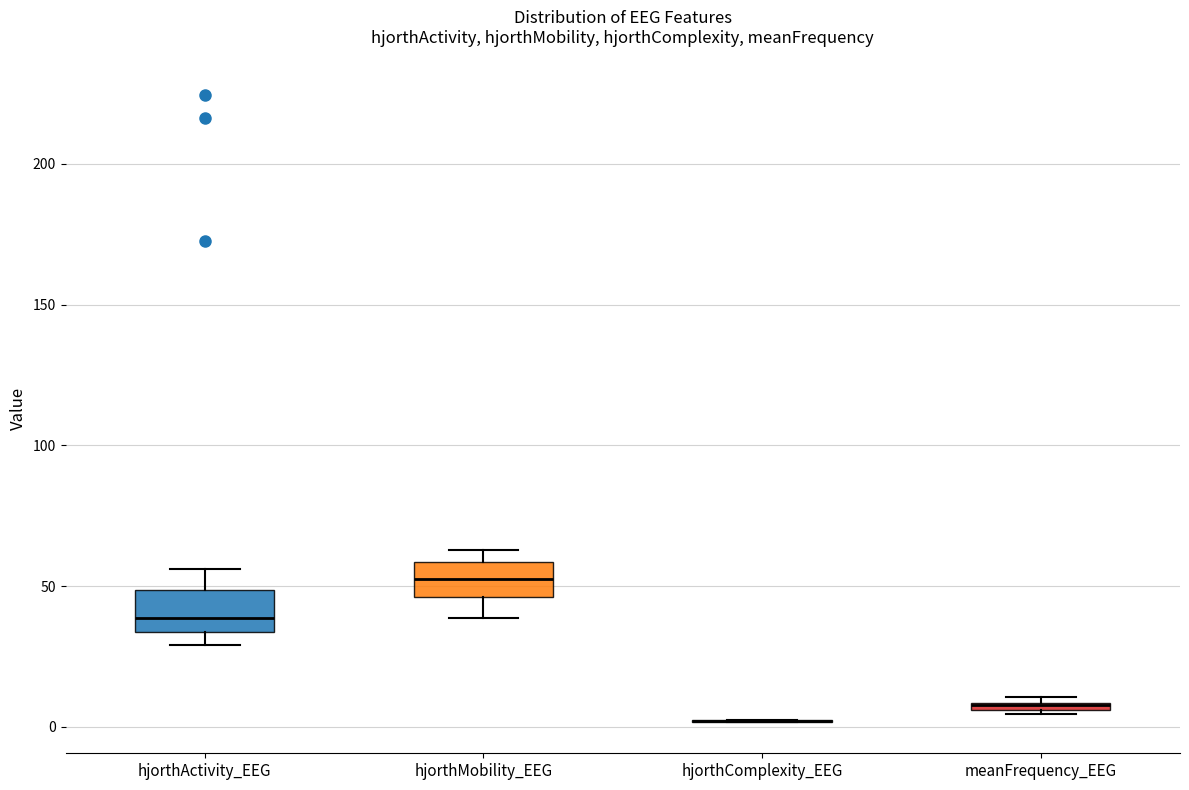

Where is the lower edge of the box for hjorthActivity_EEG on the y-axis? The values are not printed on the chart, so give them approximately, as read against the axis.

35